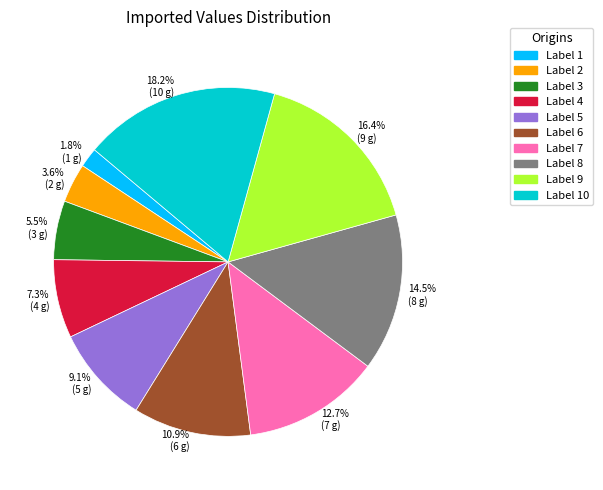

Rank the categories by value from lowest to highest.

Label 1, Label 2, Label 3, Label 4, Label 5, Label 6, Label 7, Label 8, Label 9, Label 10